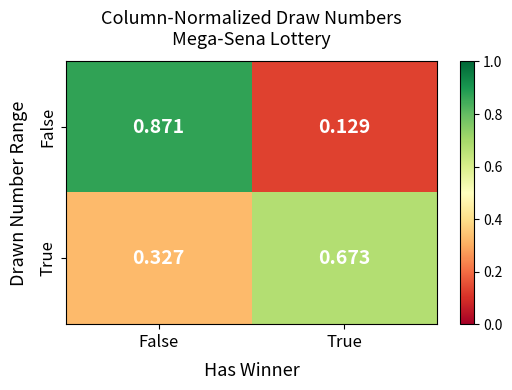

List the labels in order of False value, largest first.

False, True